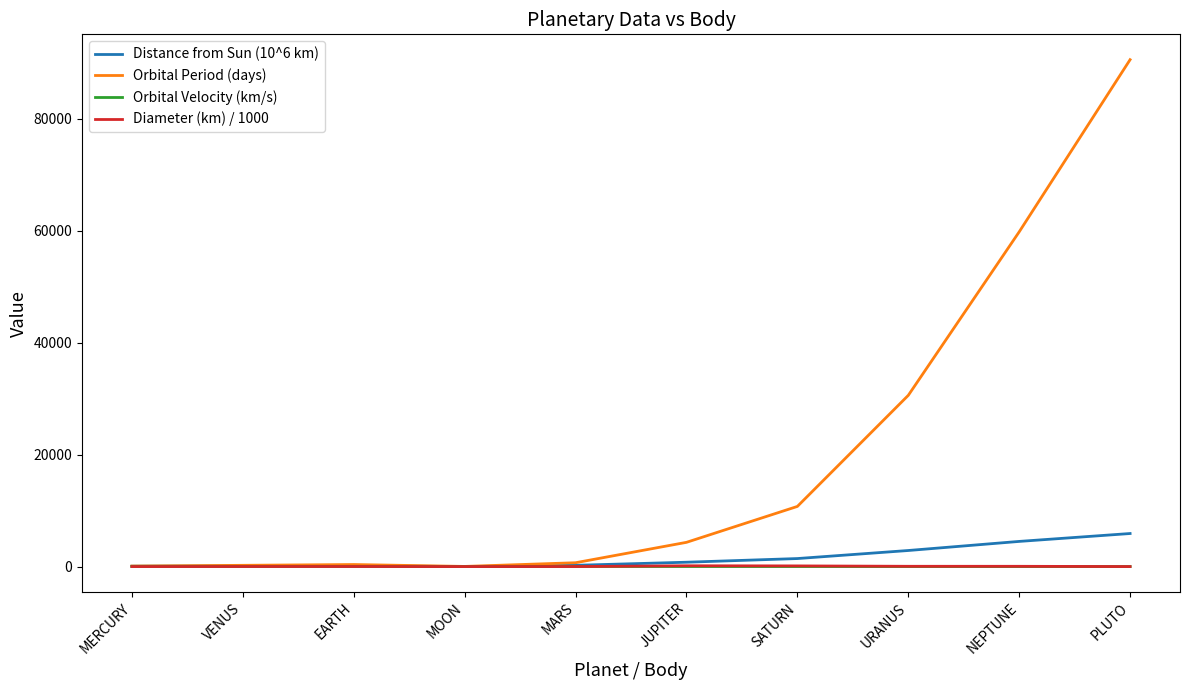

Which label corresponds to the largest value in the chart?

PLUTO